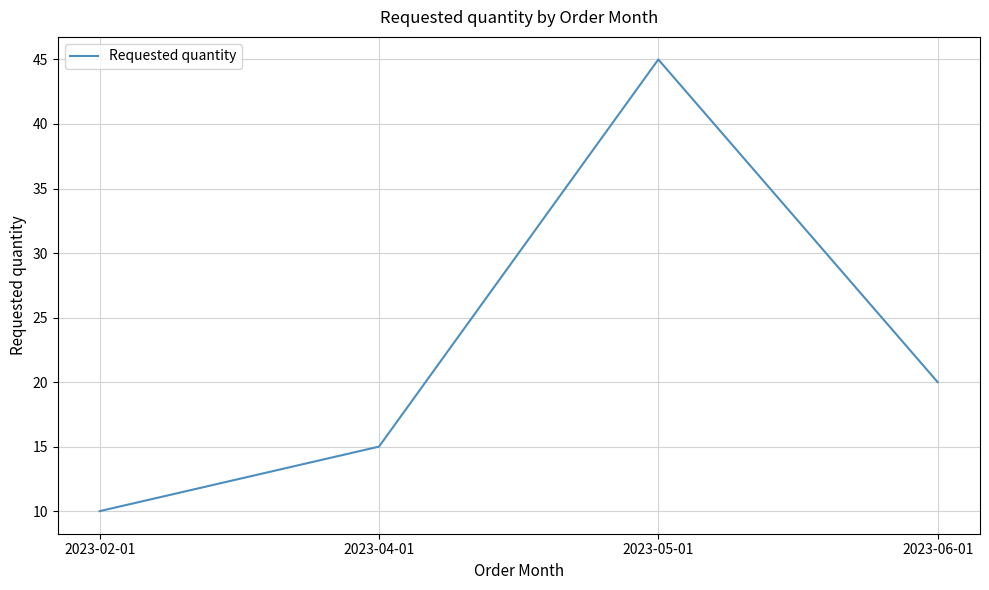

What is the maximum value shown in the chart?

45